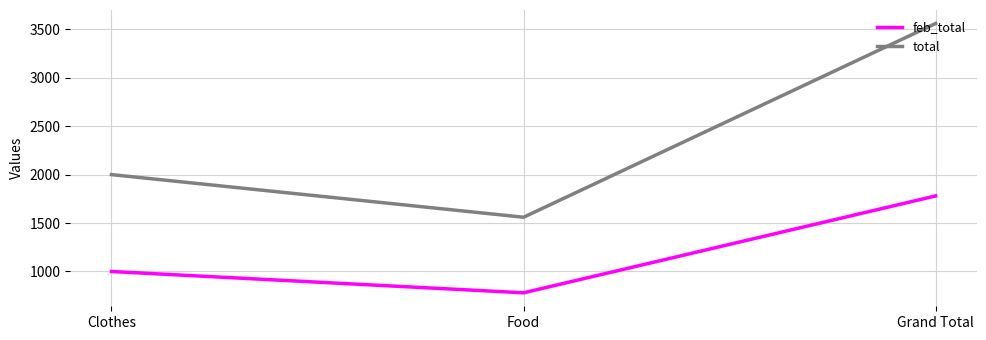

Reading left to right, transcribe all the data shown in this chart.

feb_total: Clothes=1000	Food=780	Grand Total=1780
total: Clothes=2000	Food=1560	Grand Total=3560